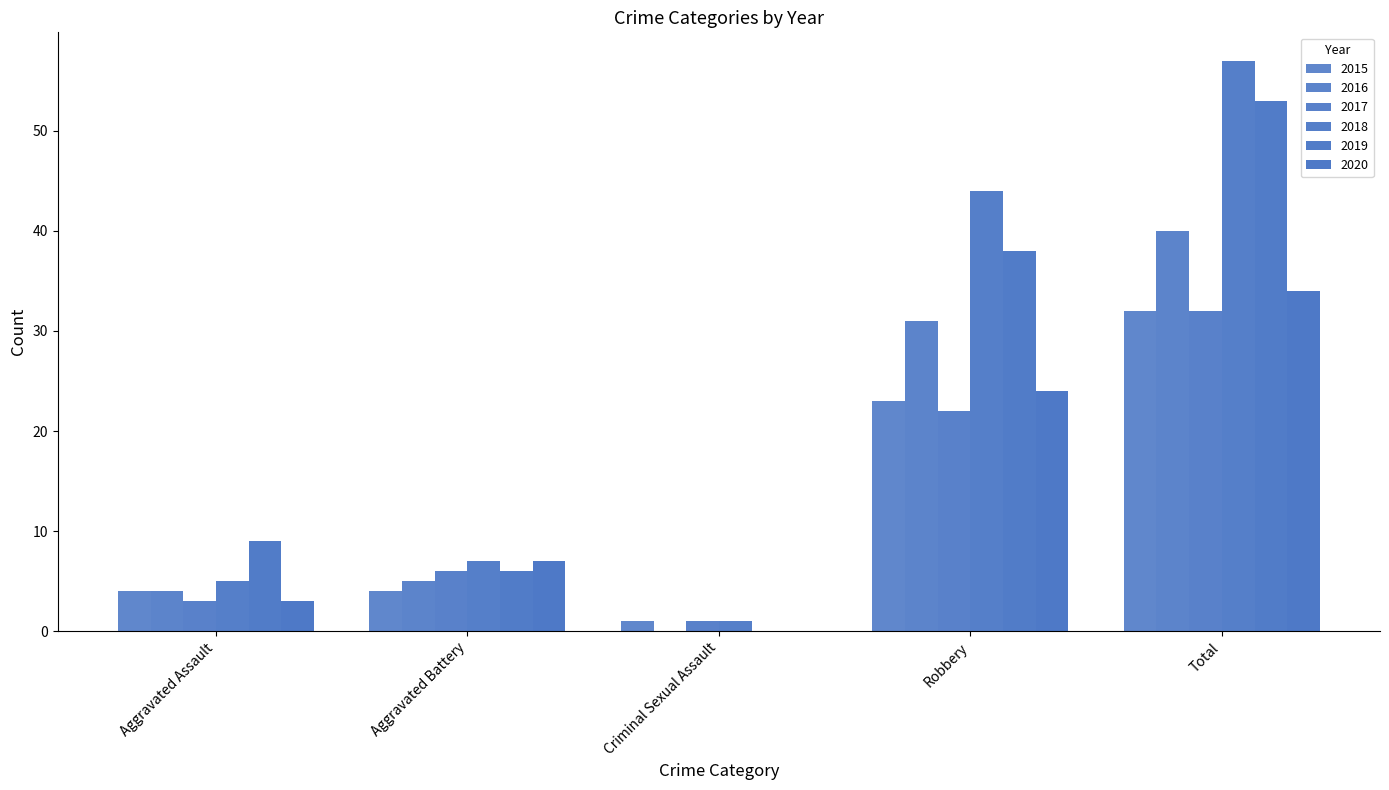

How many groups of bars are there?

5